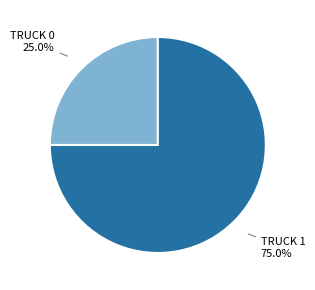

Is there any slice that represents more than half of the pie?

Yes